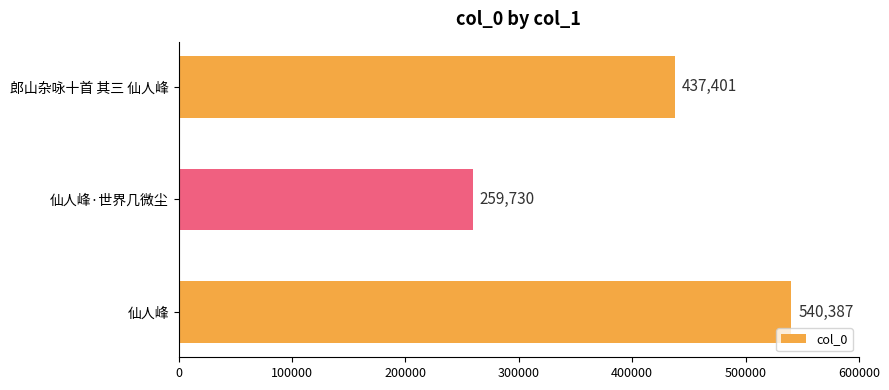

What is the smallest value displayed?

259730